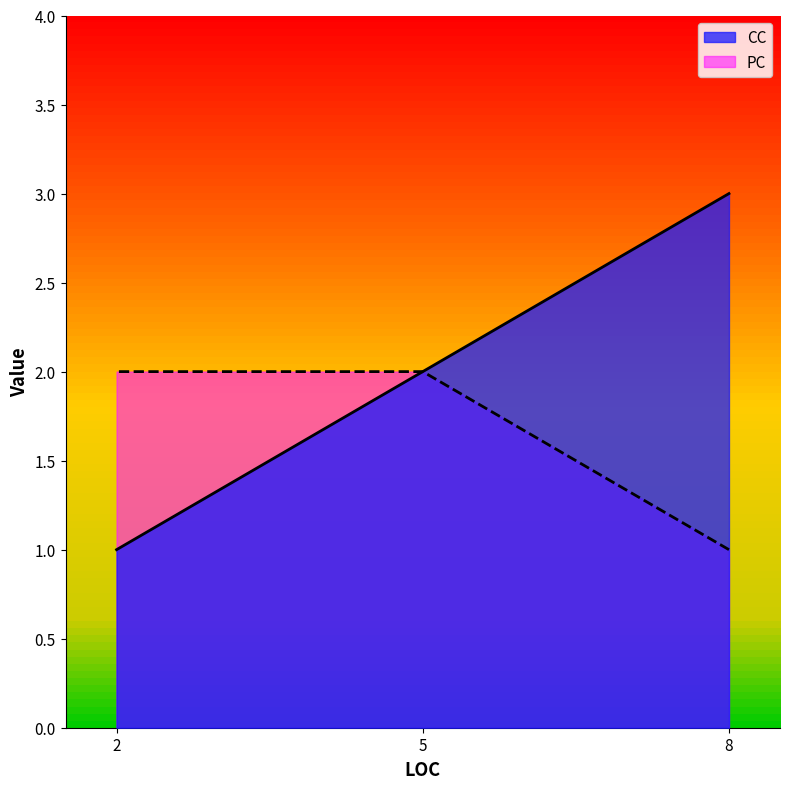

At which label does CC first exceed 2?

8